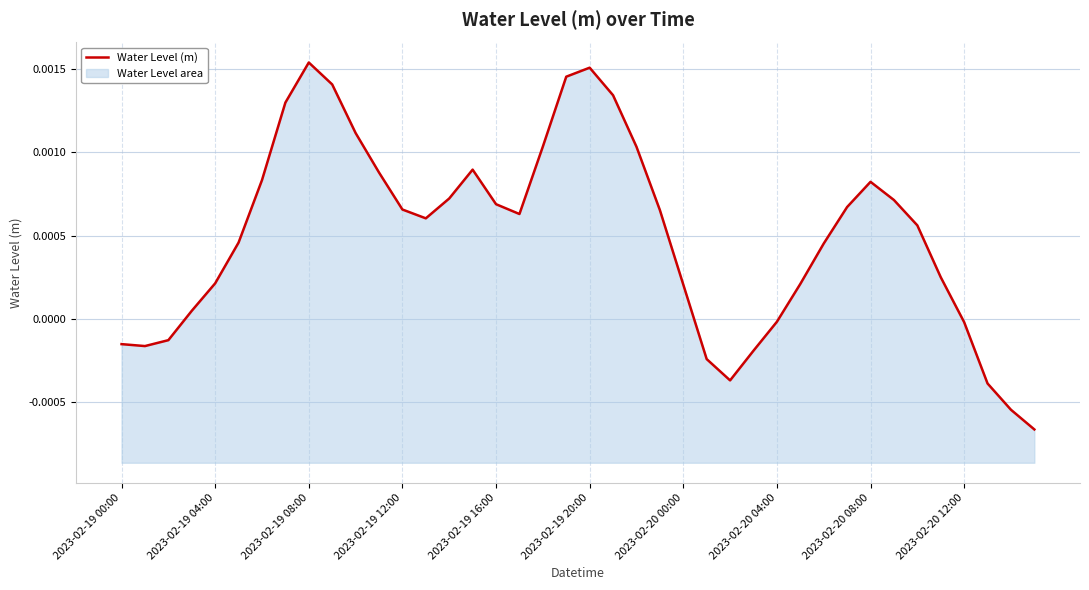

What position from the left is 21?

22